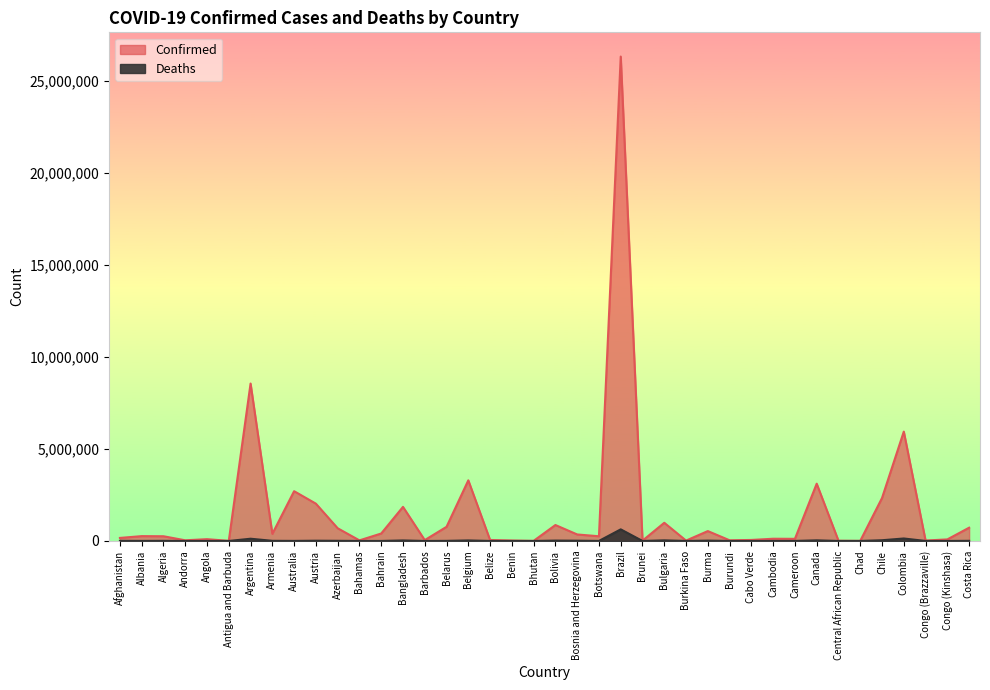

At which label does Deaths reach its minimum?

Bhutan